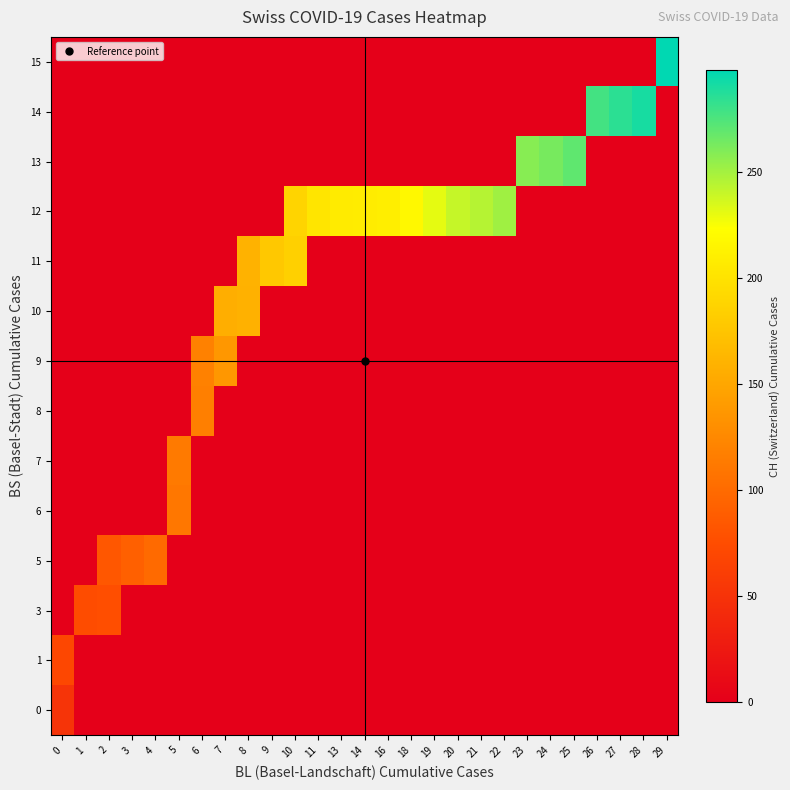

What is the total value across all series at 19?

231